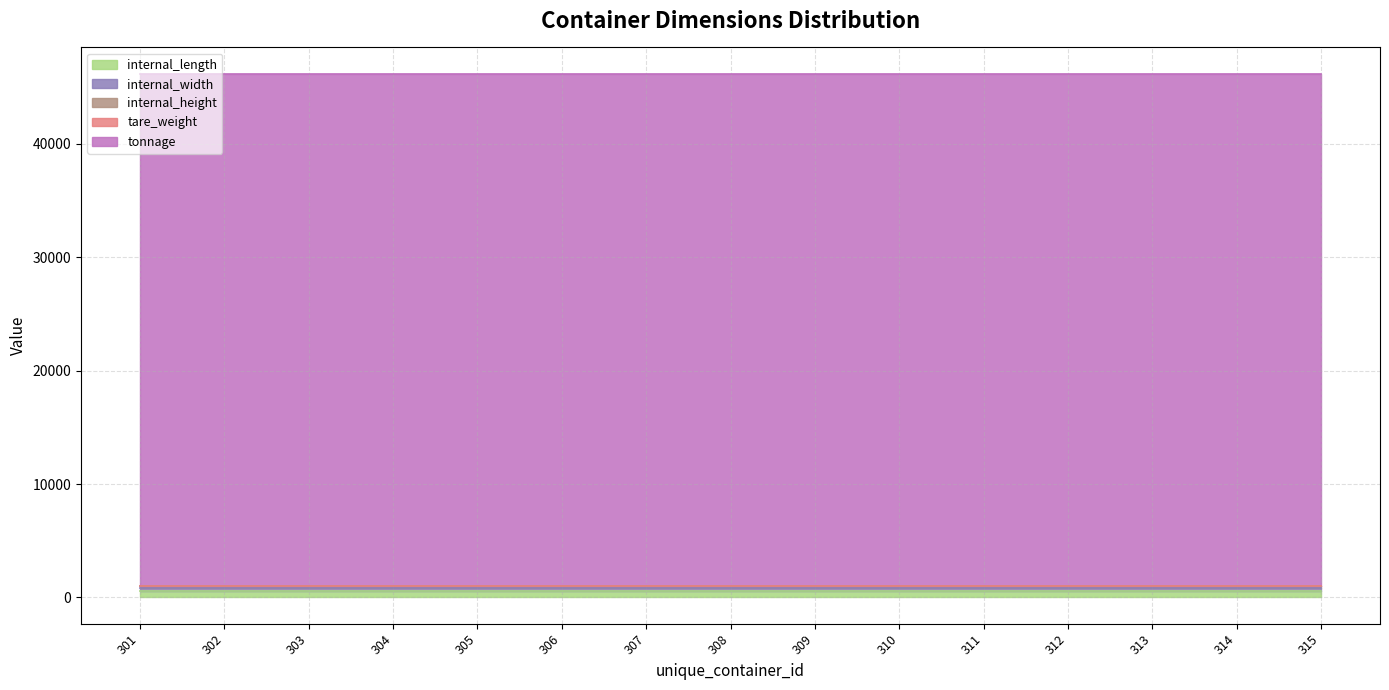

Which label corresponds to the smallest value in the chart?

301